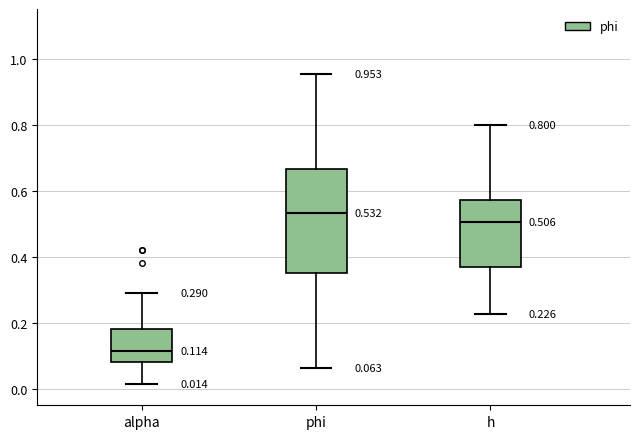

Which box has the highest median line?

phi